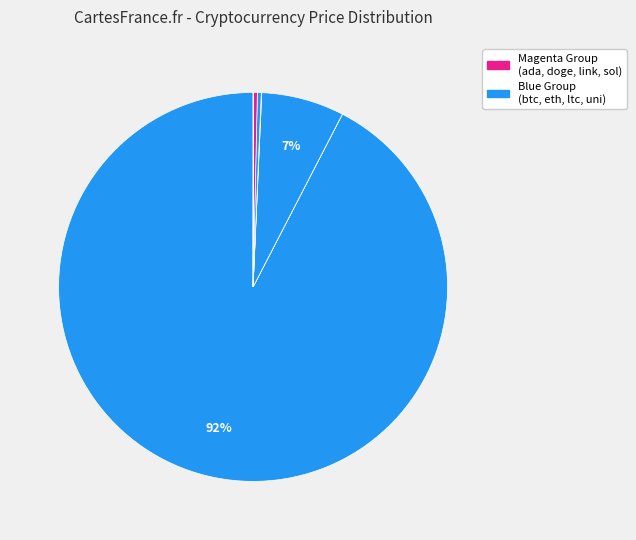

To the nearest percent, what is the average slice percentage?

12%